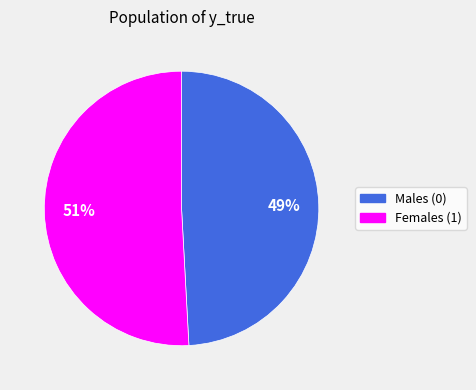

How many slices are in this pie chart?

2